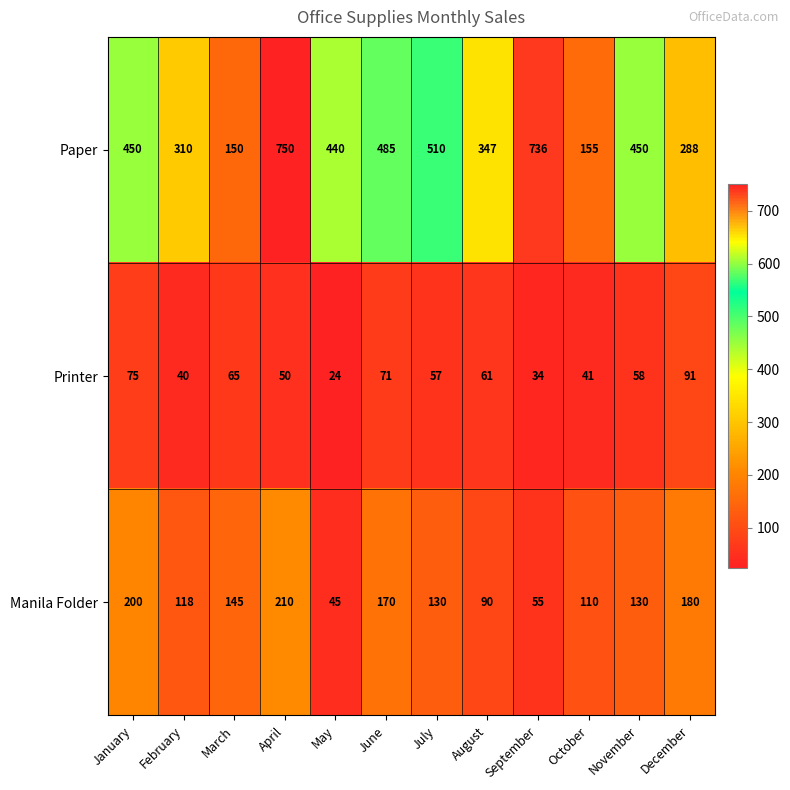

Is it true that Printer equals 28 at June?

False